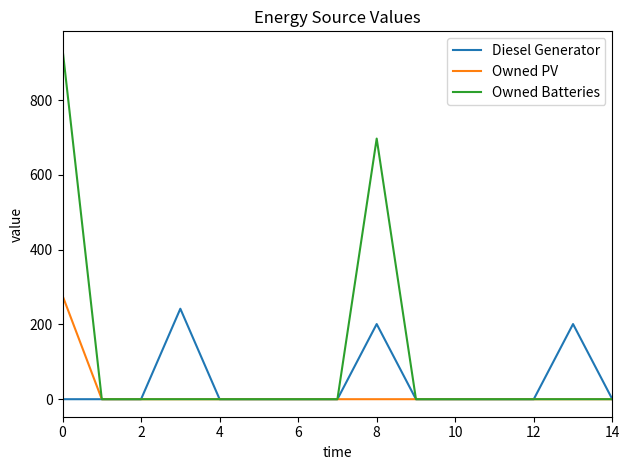

Rank the series by their maximum value, from highest to lowest.

Owned Batteries, Owned PV, Diesel Generator